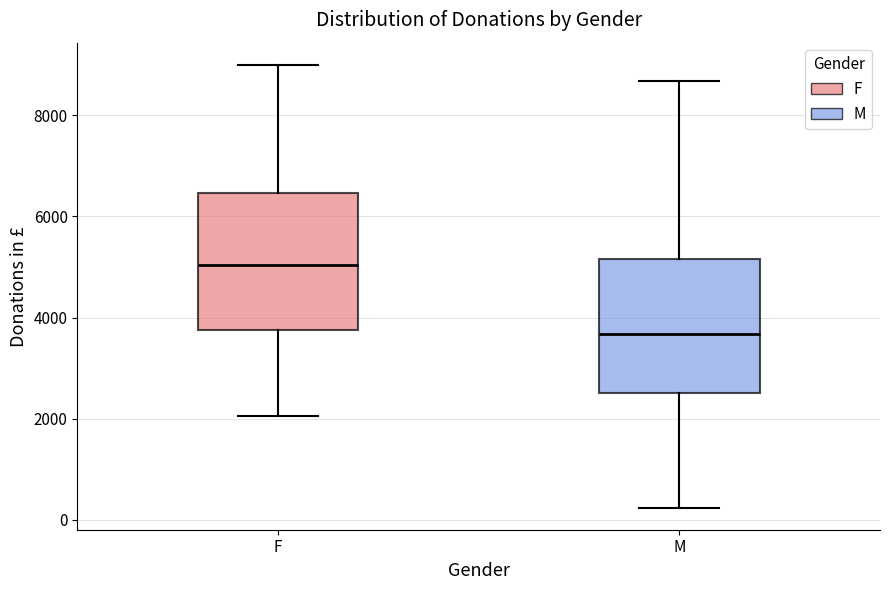

Which box has the highest median line?

F